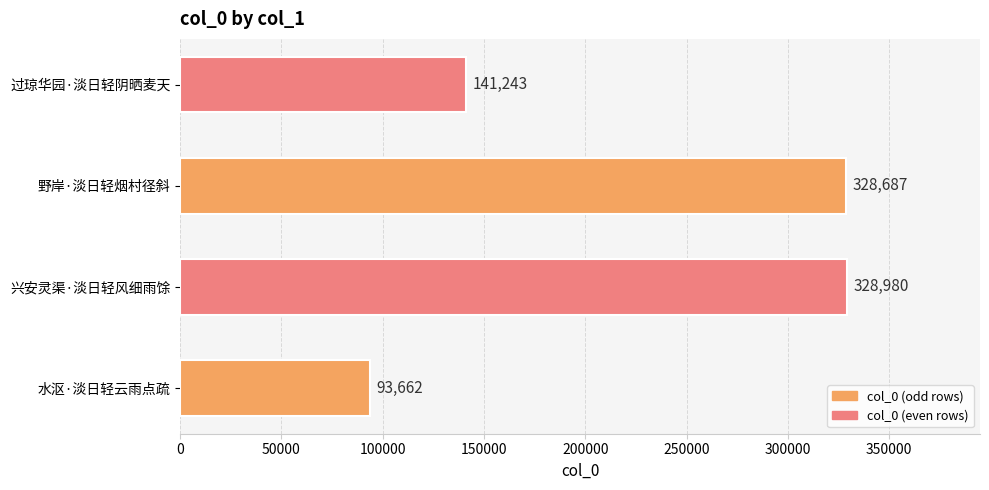

Reading top to bottom, transcribe all the data shown in this chart.

141243	328687	328980	93662